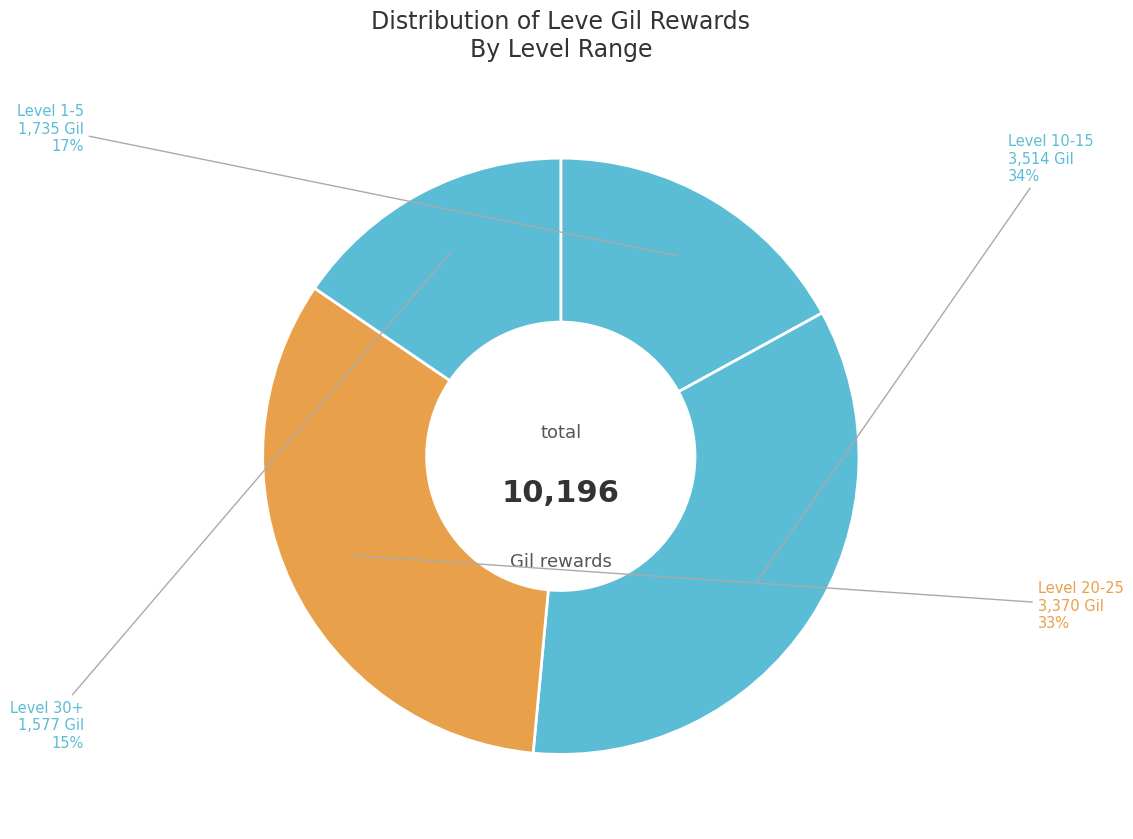

Combined, do Level 10-15 and Level 20-25 account for over 50%?

Yes